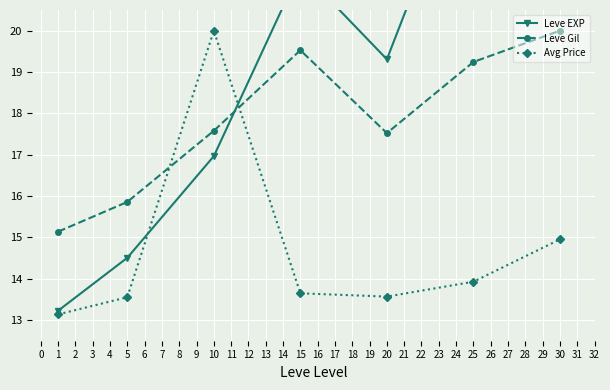

Reading right to left, extract all data points from this chart.

Leve EXP: 6=33.0	5=24.7	4=19.3	3=21.5	2=17.0	1=14.5	0=13.2
Leve Gil: 6=20.0	5=19.2	4=17.5	3=19.5	2=17.6	1=15.9	0=15.1
Avg Price: 6=15.0	5=13.9	4=13.6	3=13.6	2=20.0	1=13.6	0=13.1